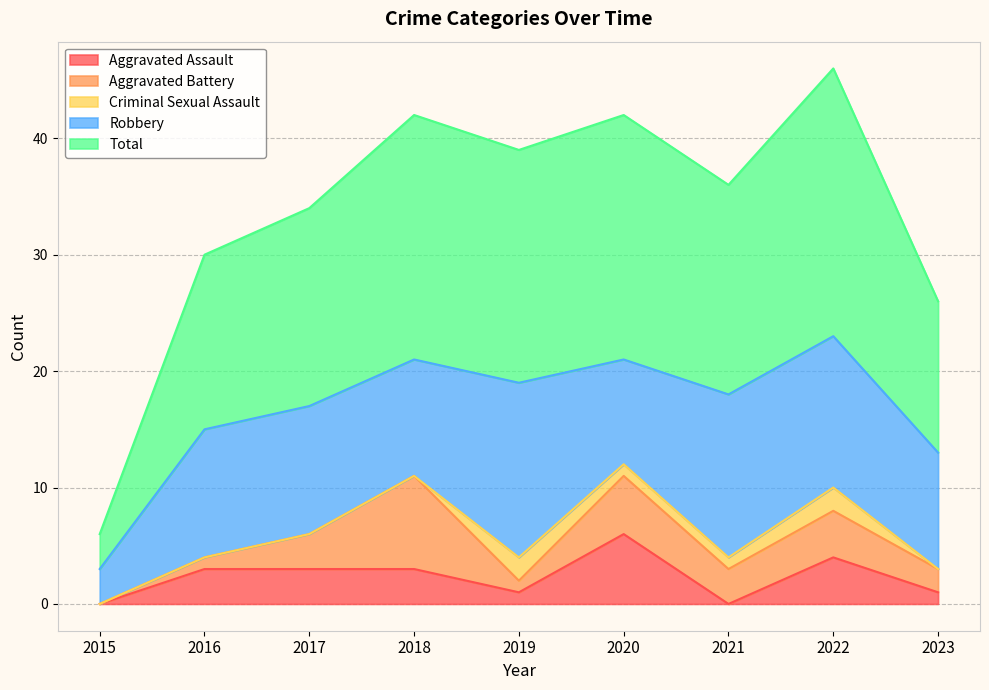

Where does the Robbery series first go above 11?

2019